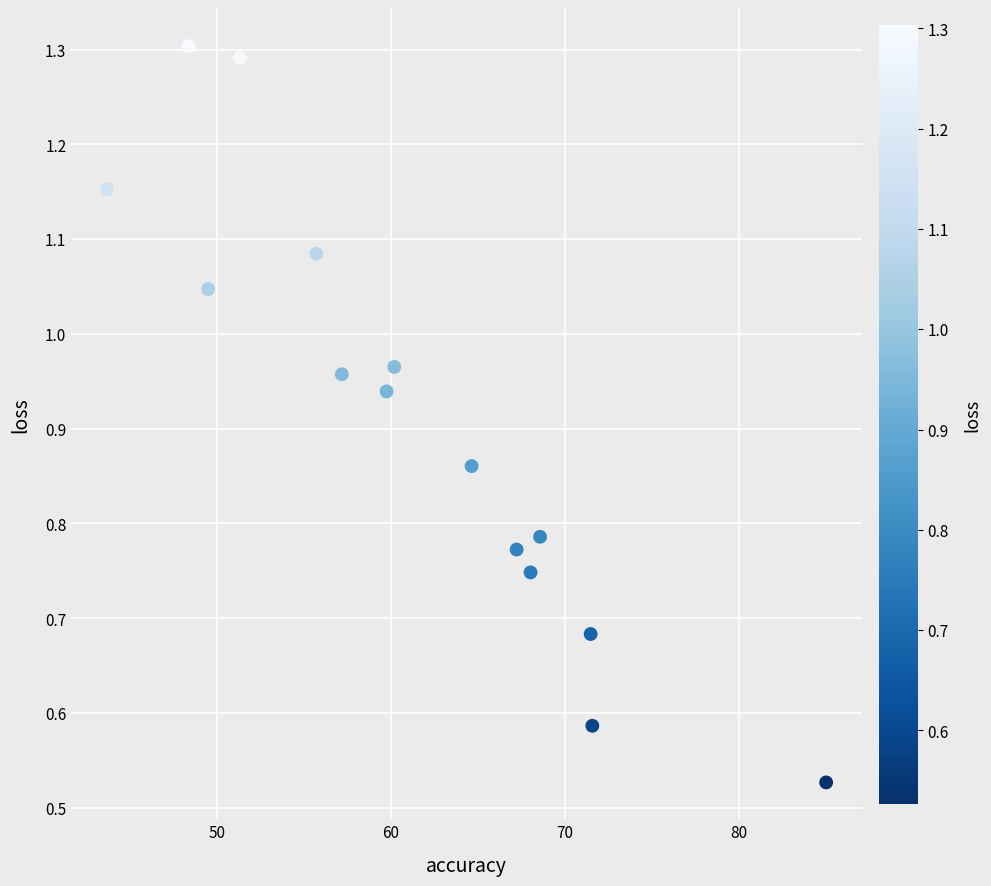

What is the range of X values (max minus min)?

41.3